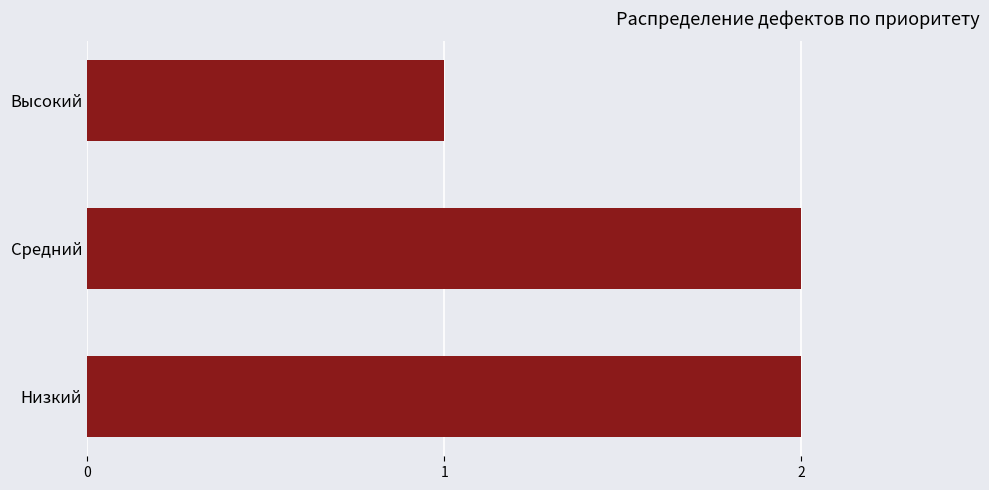

What is the minimum value shown in the chart?

1